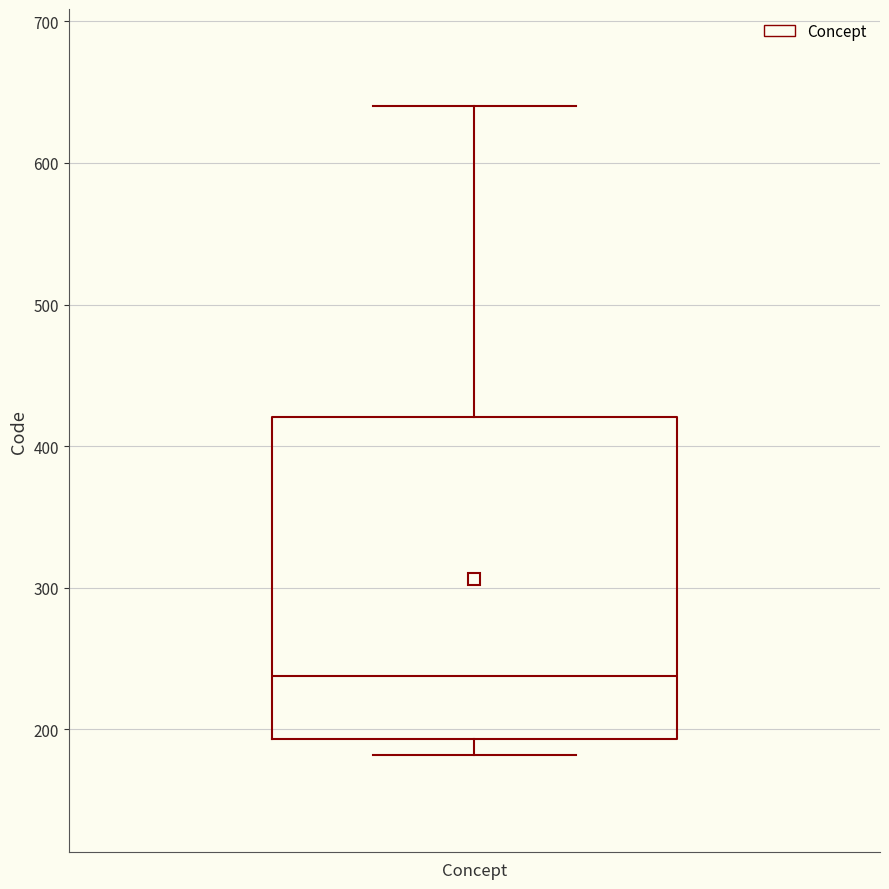

Where does the median line of the box for Concept sit on the y-axis? The values are not printed on the chart, so give them approximately, as read against the axis.

240